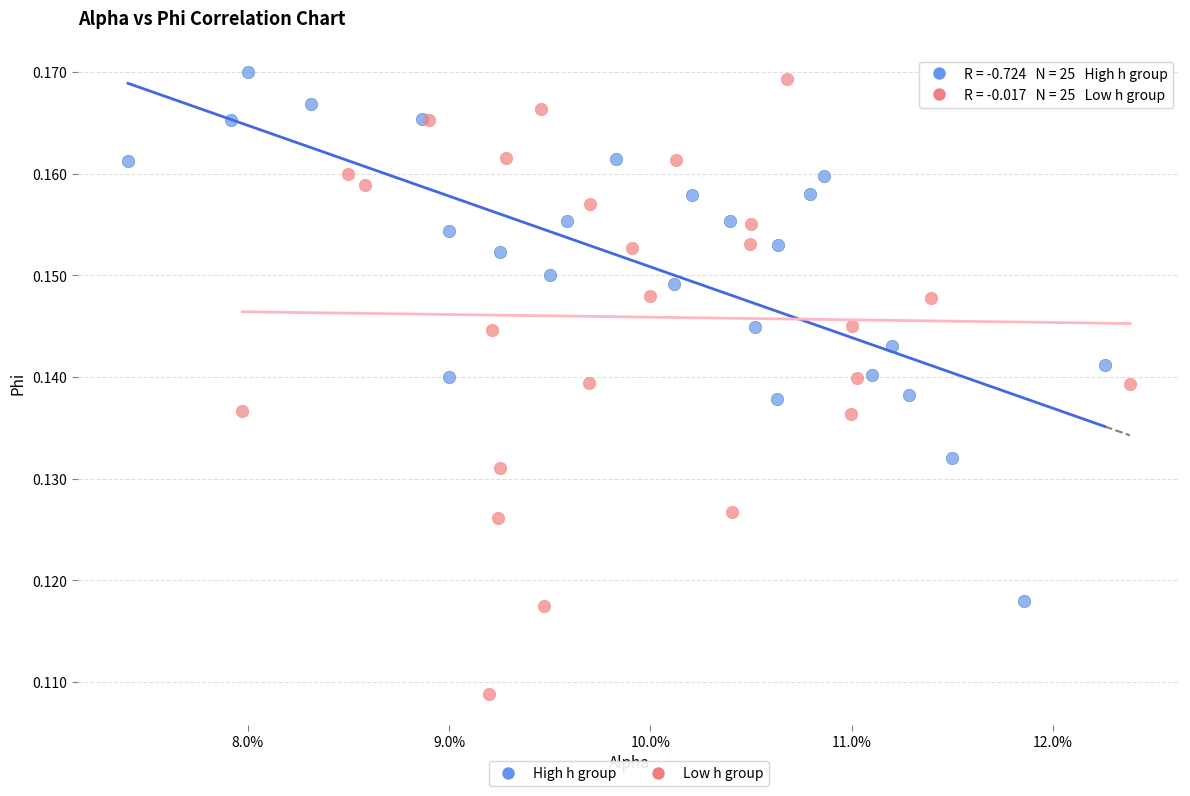

Which series contains the lowest Y value?

Low h group